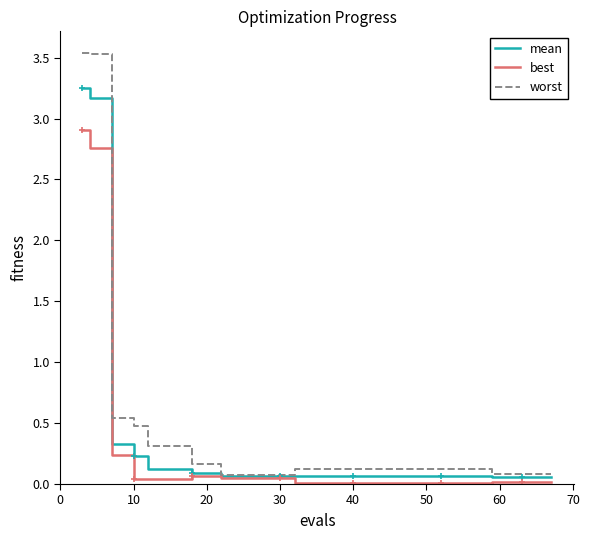

Rank the series by their maximum value, from highest to lowest.

worst, mean, best